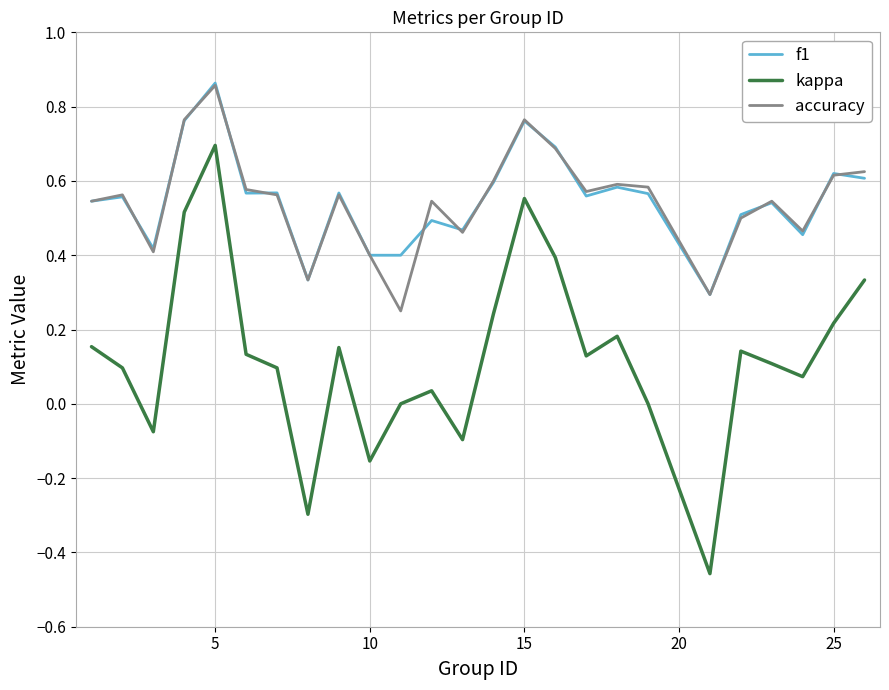

True or false: kappa and accuracy intersect in this chart.

False